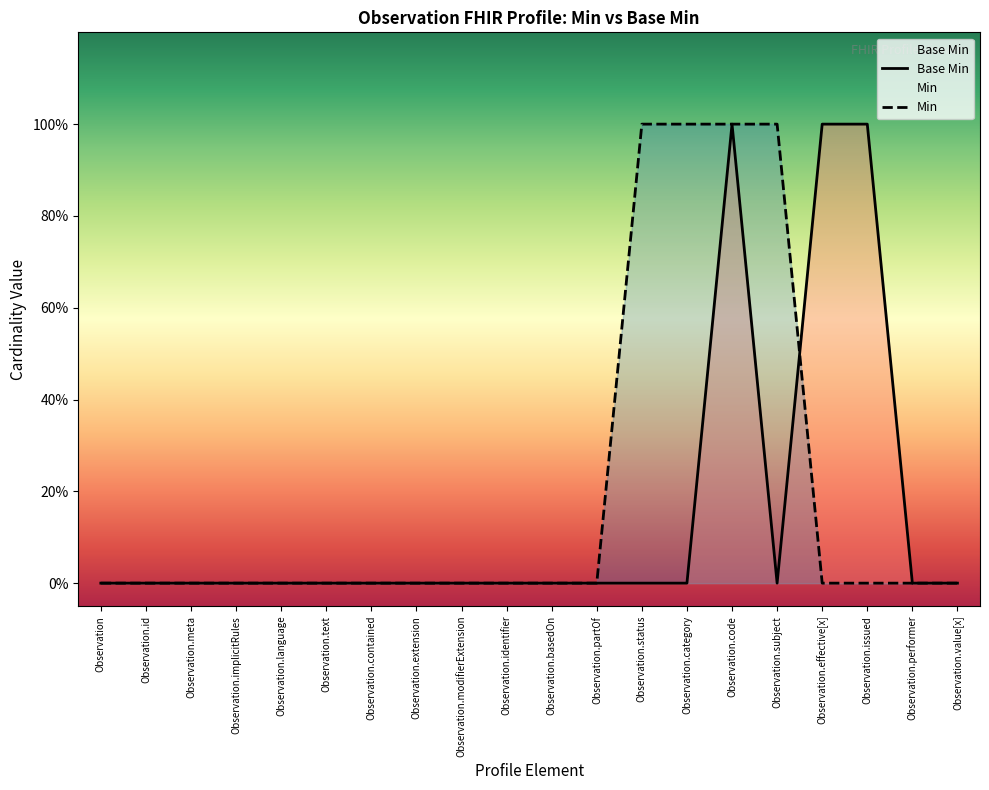

What is the value of the 15th point from the left?

1